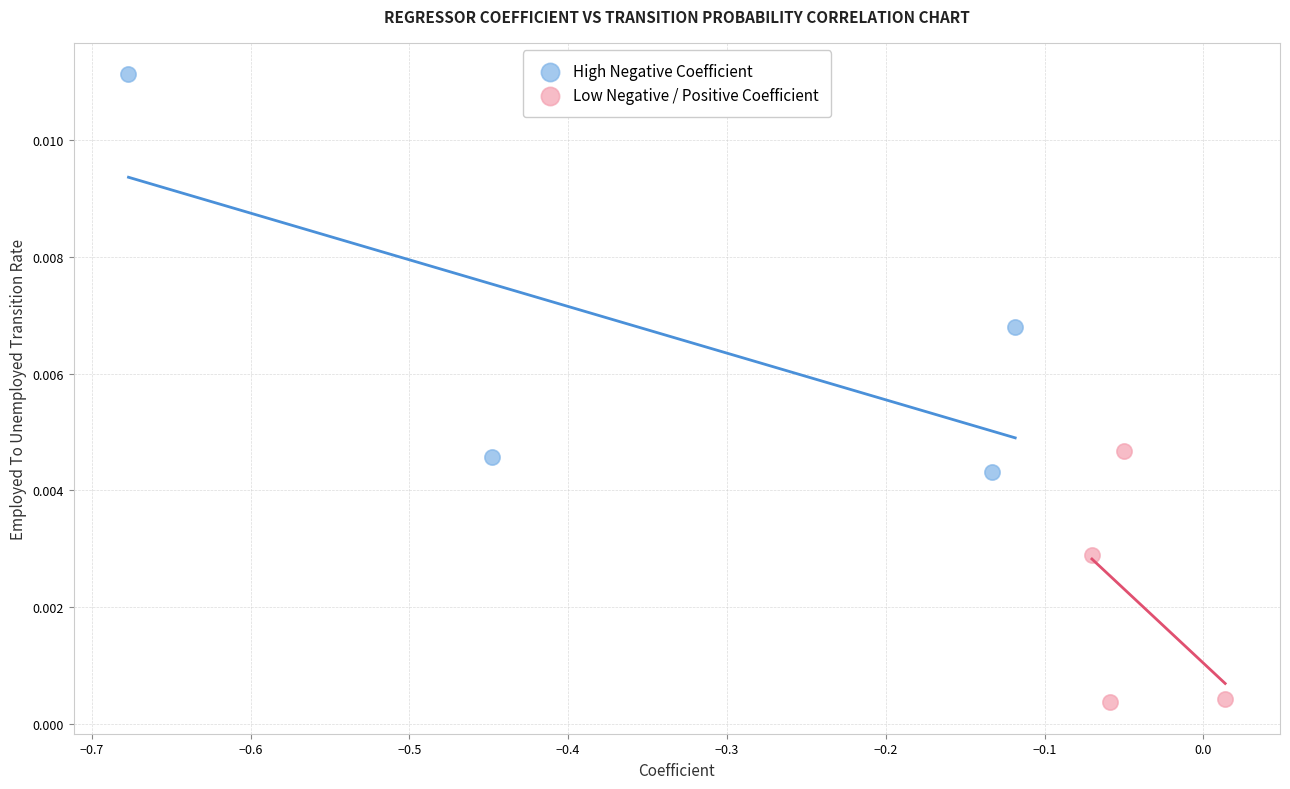

Which series reaches the minimum Y coordinate?

Low Negative / Positive Coefficient